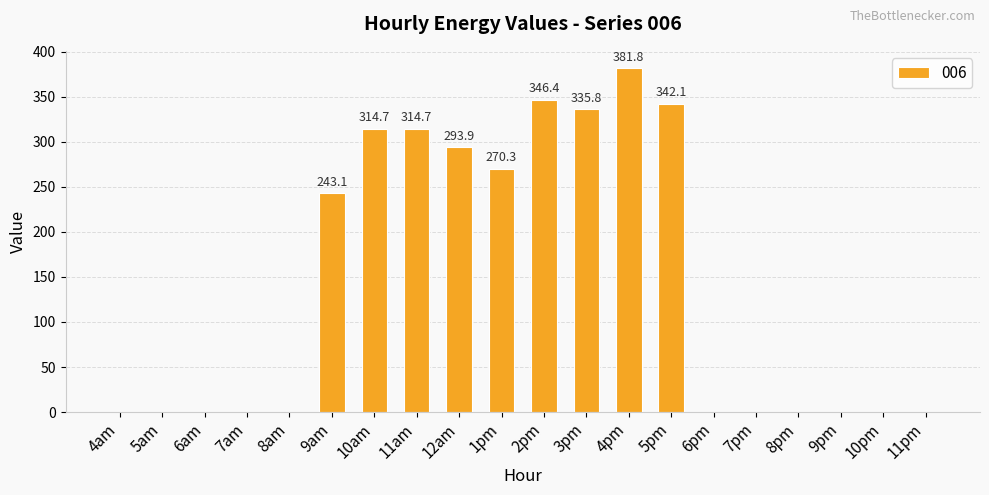

At which category does the chart reach its peak across all series?

4pm